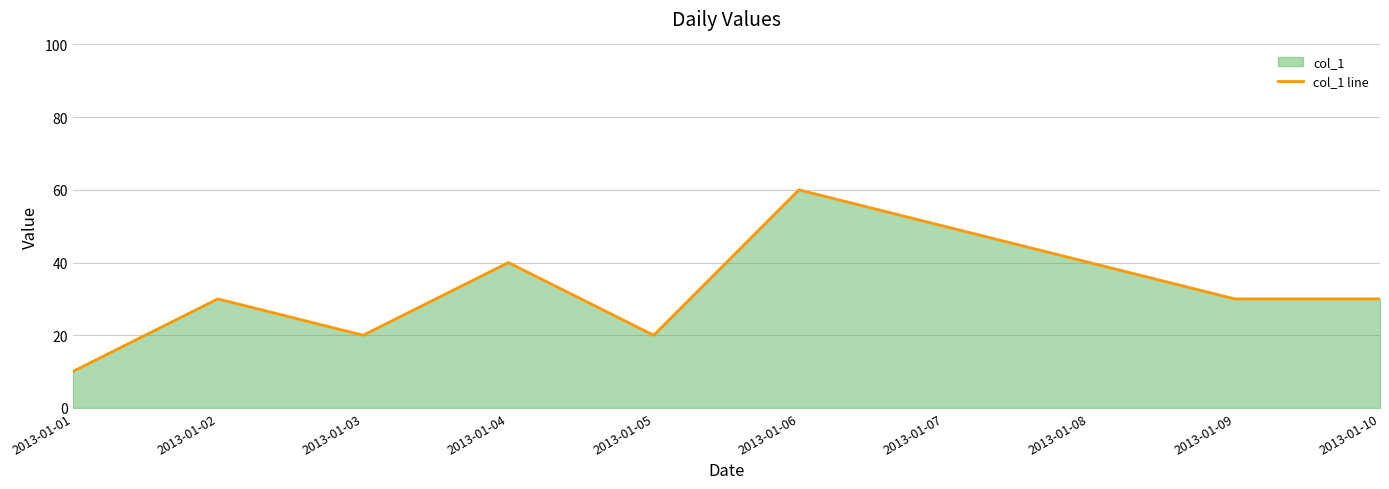

The value at 2013-01-10 is 52. True or false?

False